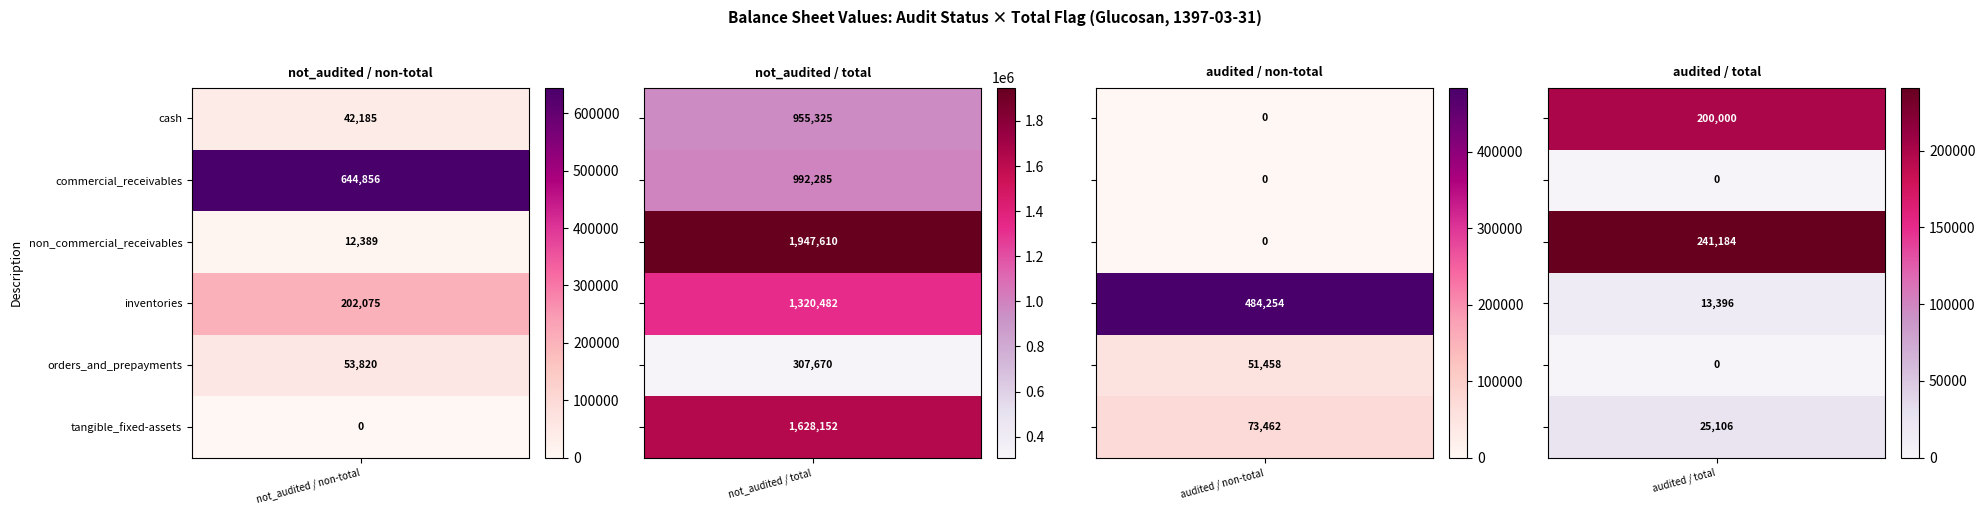

At which category is the sum across all series the highest?

2